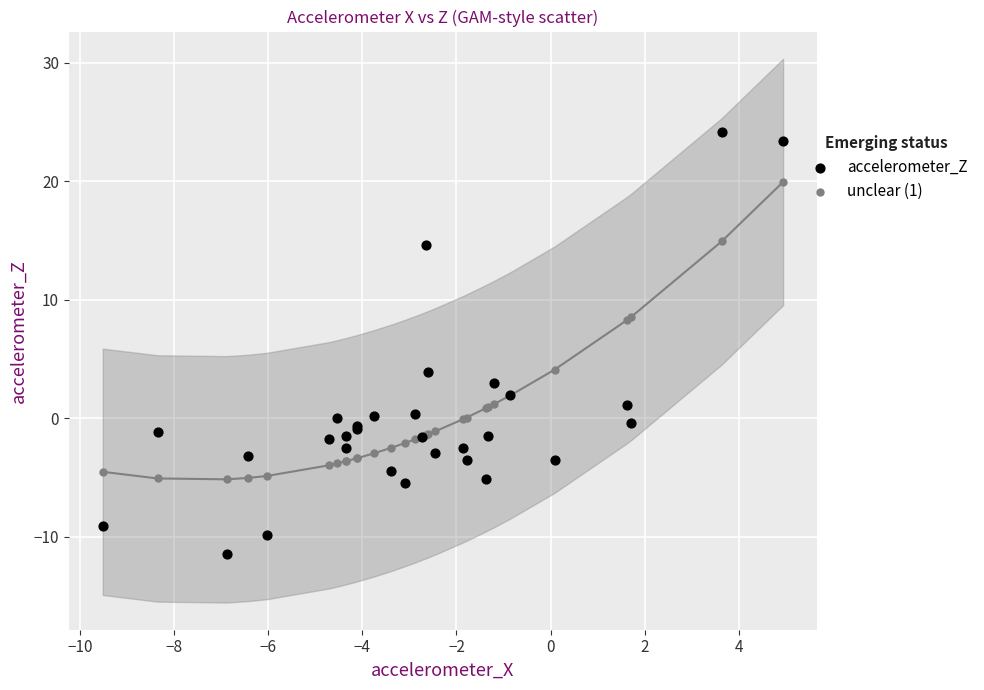

Which series has the largest Y range (max minus min)?

accelerometer_Z